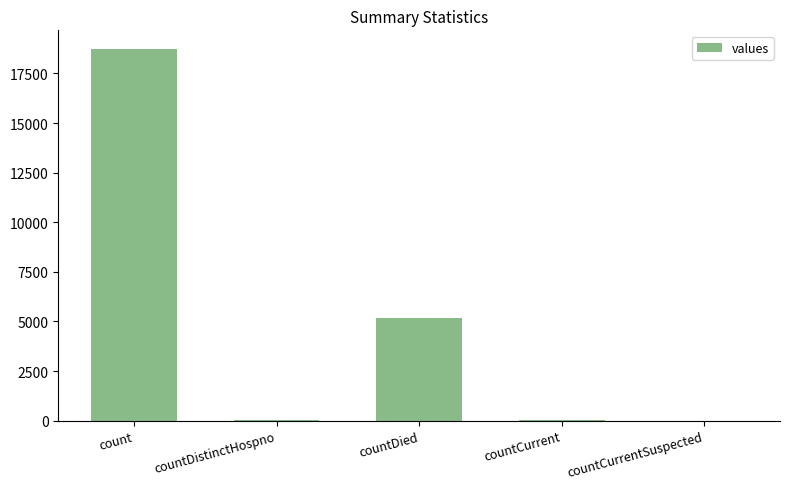

What is the sum of all values?

23985